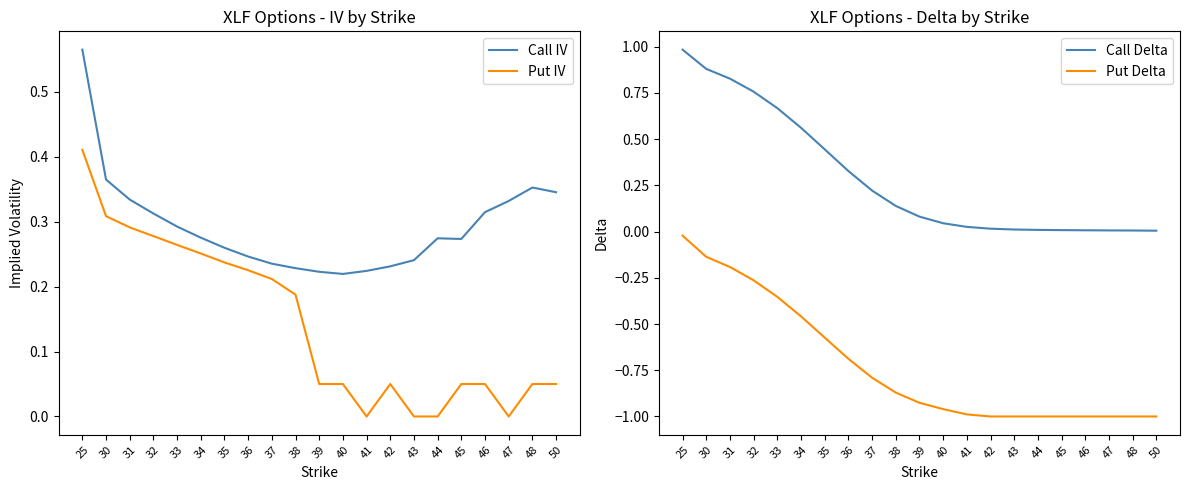

At which category is the sum across all series the highest?

25